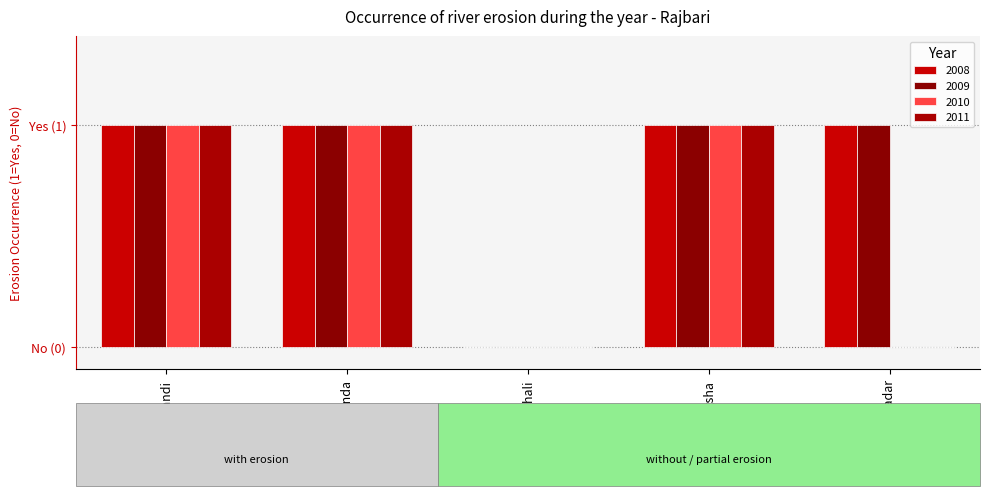

What is the label of the 1st bar from the left?

Baliakandi